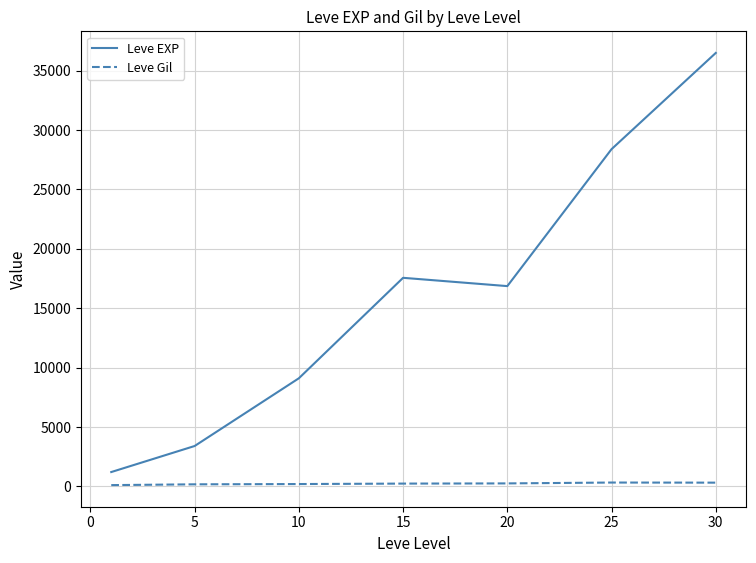

What is the average value of the Leve Gil series?

235.0